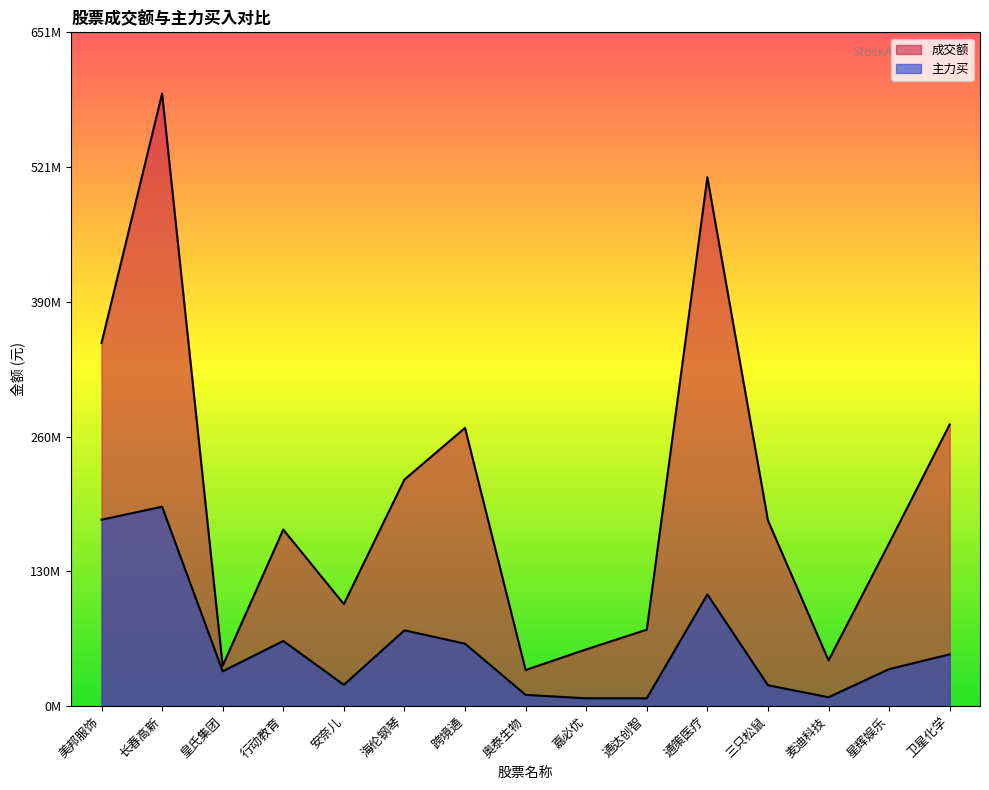

Which series changed the most between 皇氏集团 and 跨境通?

成交额